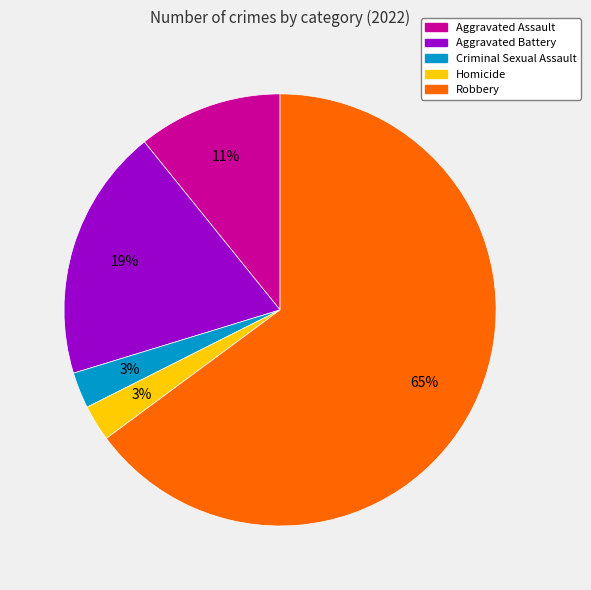

Do Robbery and Homicide together represent more than half of the pie?

Yes